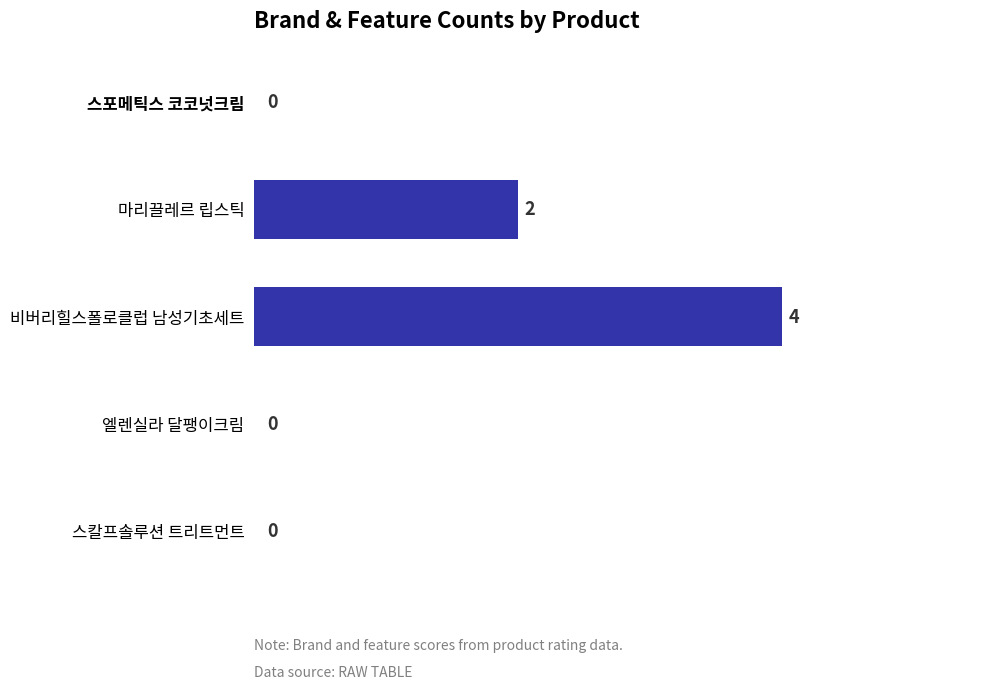

Reading bottom to top, list all the values displayed in this chart.

스칼프솔루션 트리트먼트=0	엘렌실라 달팽이크림=0	비버리힐스폴로클럽 남성기초세트=4	마리끌레르 립스틱=2	스포메틱스 코코넛크림=0